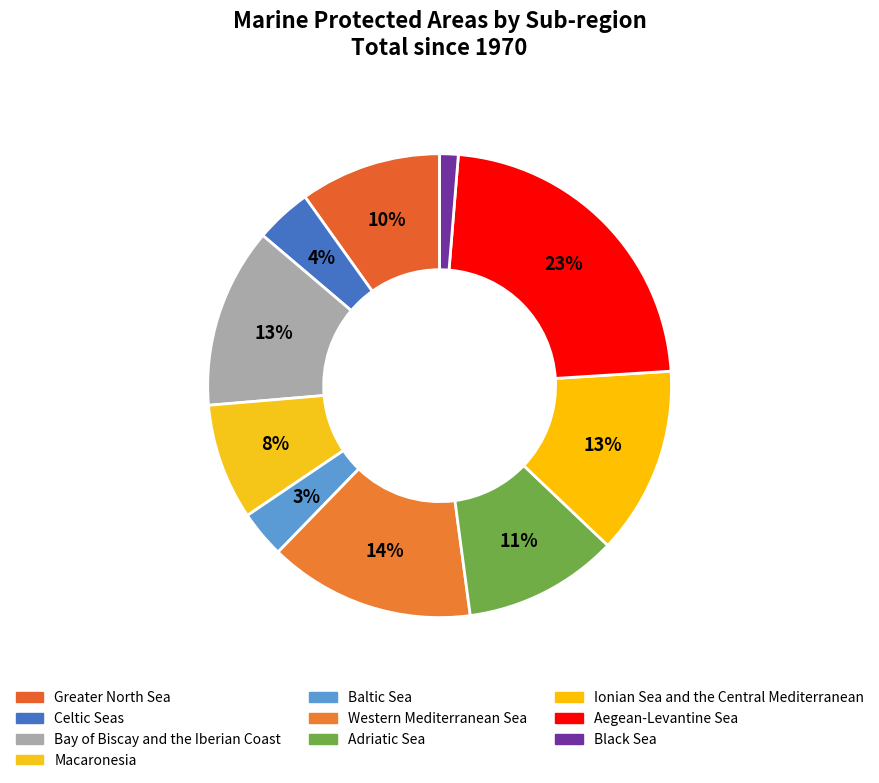

Is it true that Celtic Seas is 4% of the pie?

True